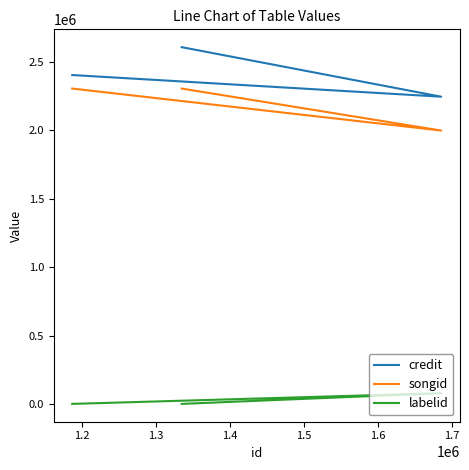

The credit series shows 787710 at 1.3. True or false?

False